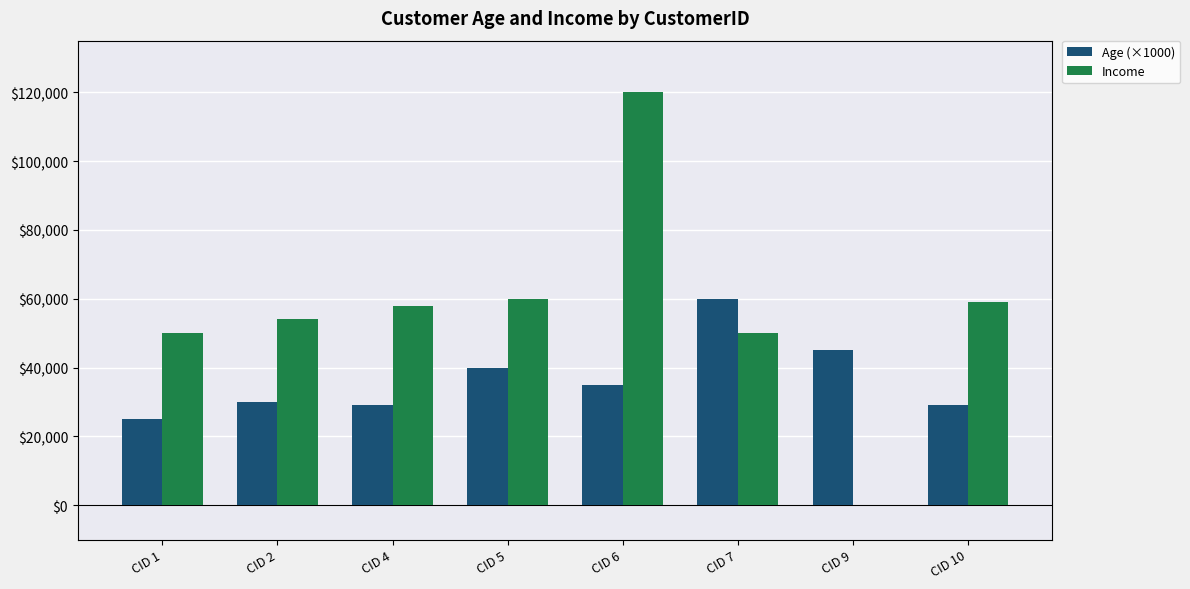

What is the sum of all Income values?

451000